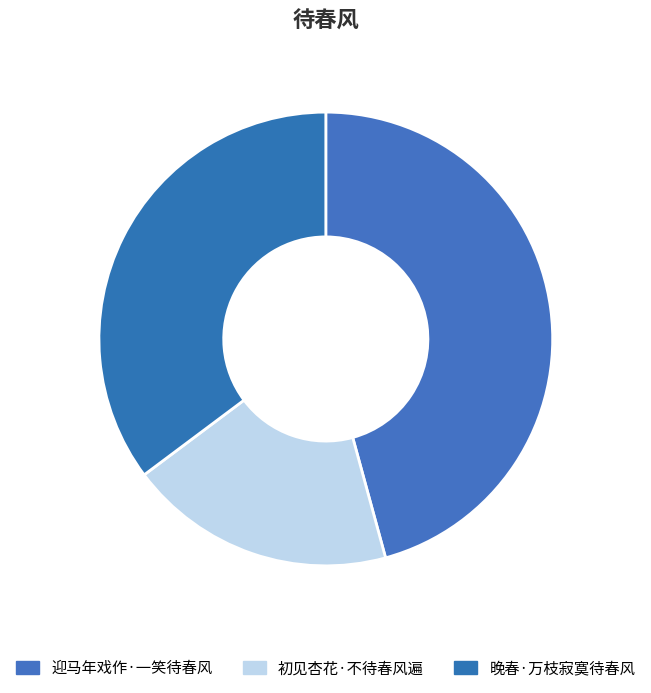

To the nearest percent, what portion does 初见杏花·不待春风遍 represent?

19%